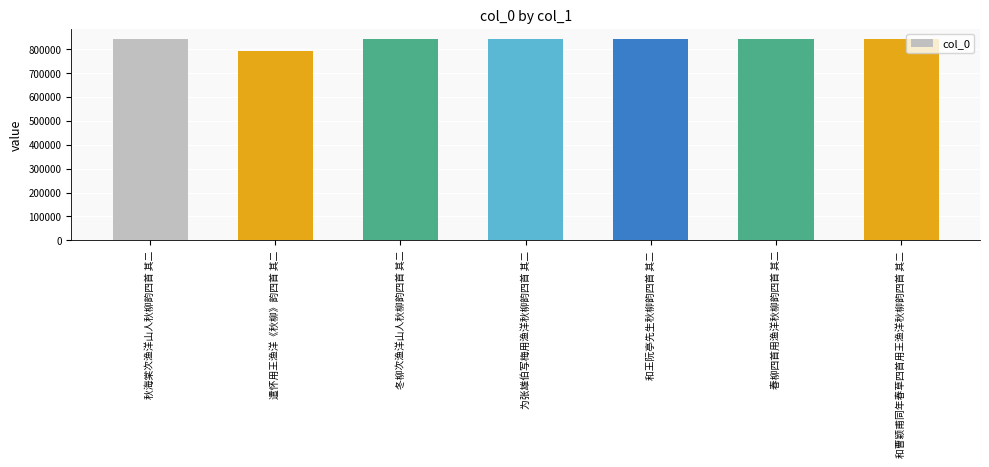

The chart shows a value of 1301423 at 为张雄伯写梅用渔洋秋柳韵四首 其二. True or false?

False